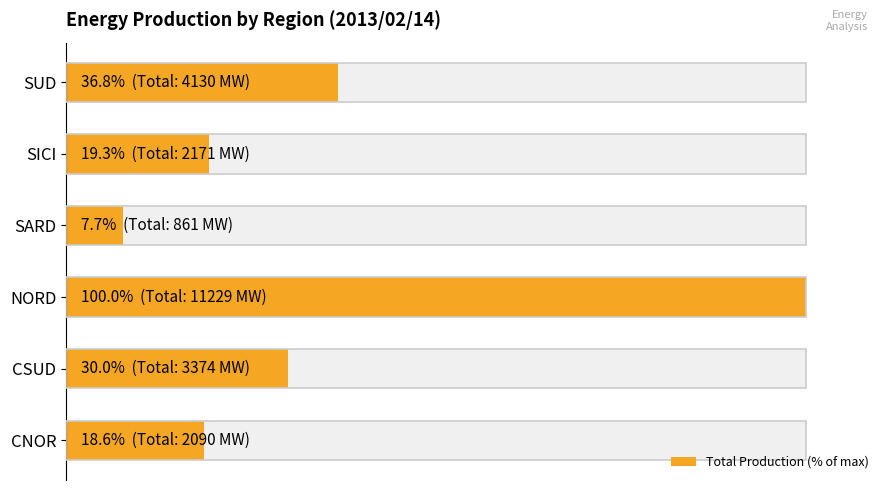

What is the minimum value shown in the chart?

7.7